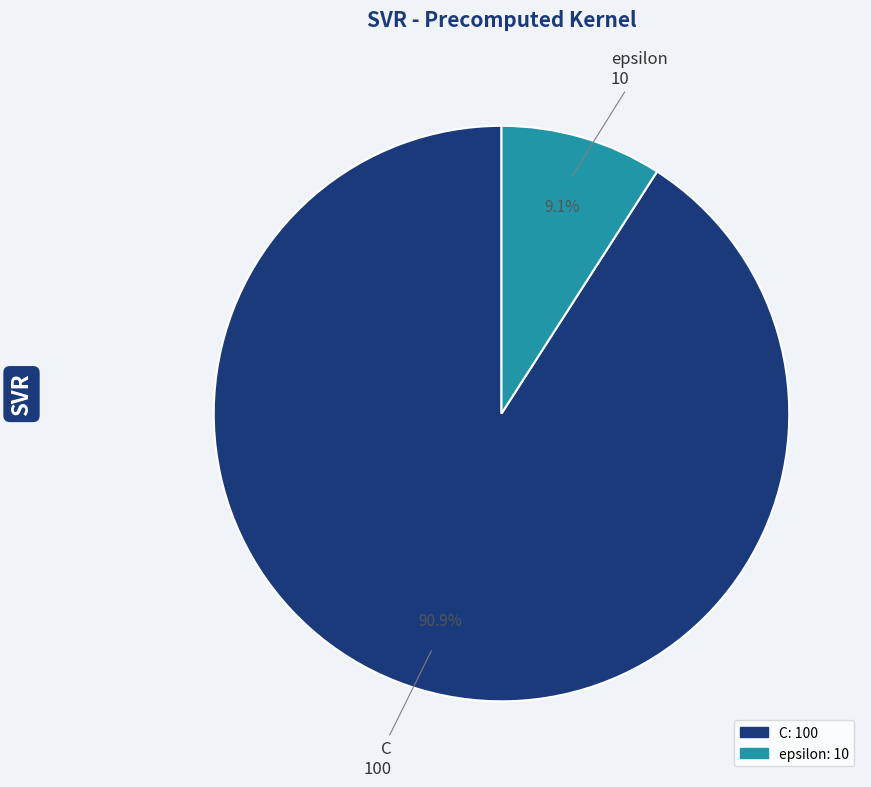

What is the total percentage of epsilon and C?

100.0%